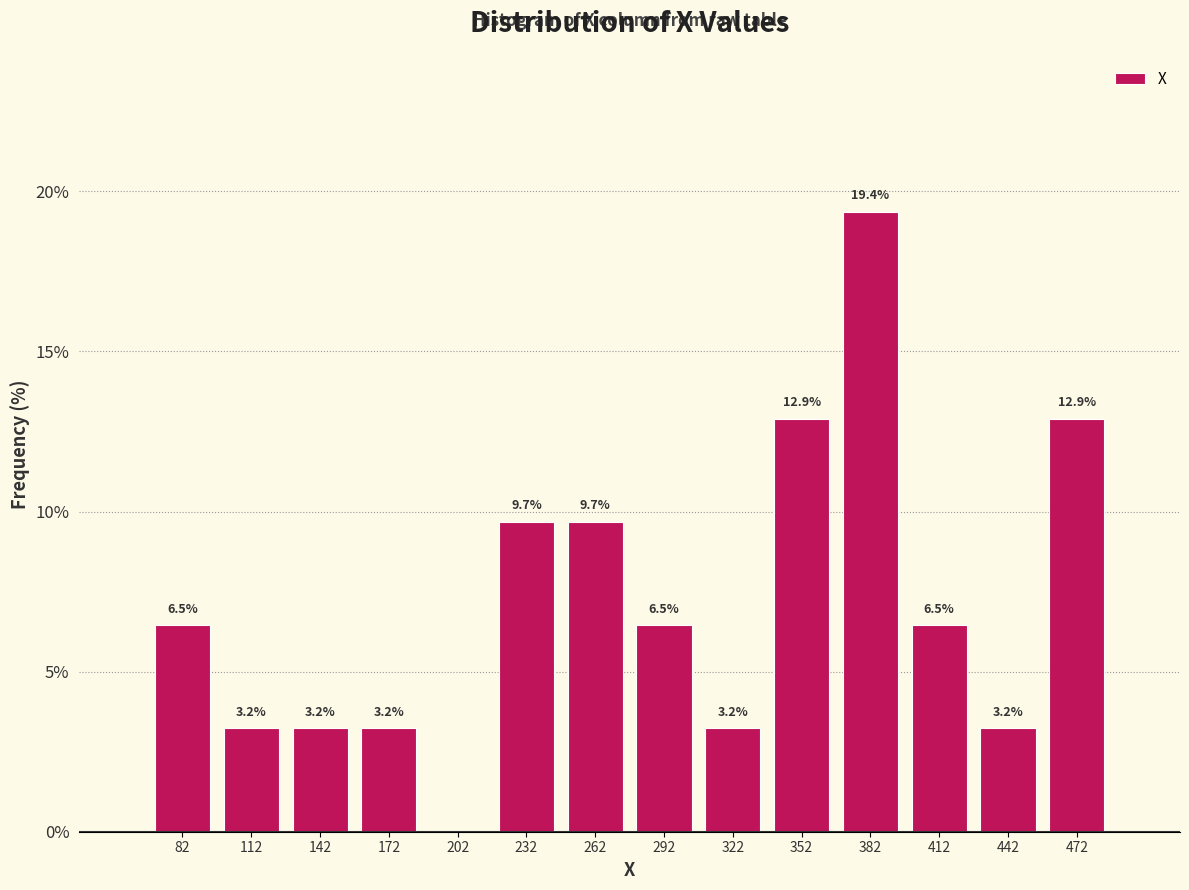

Which range on the x-axis has the tallest bar?

370 to 400